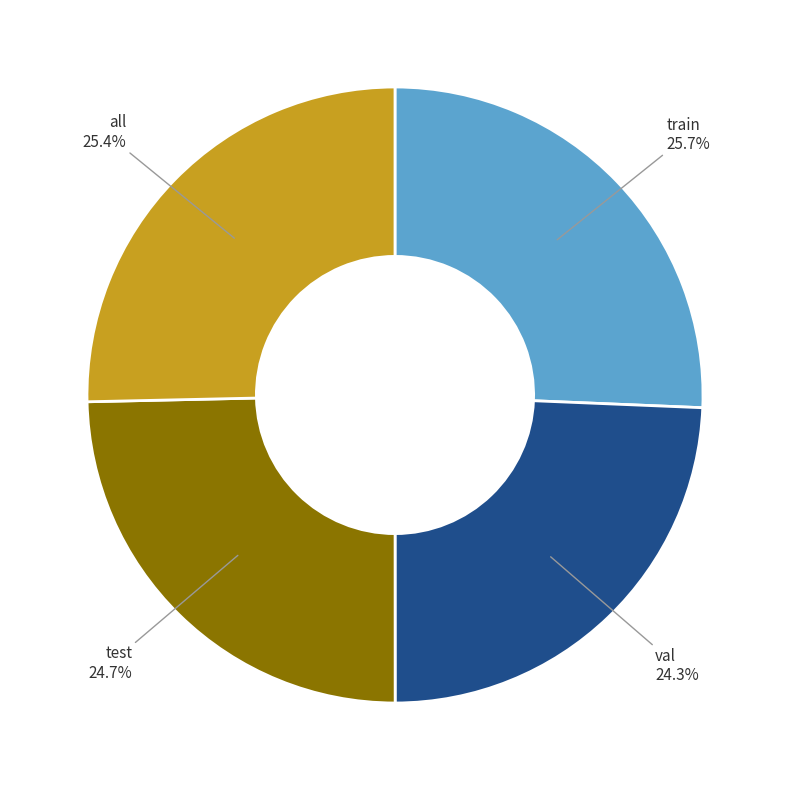

Is there any slice that represents more than half of the pie?

No